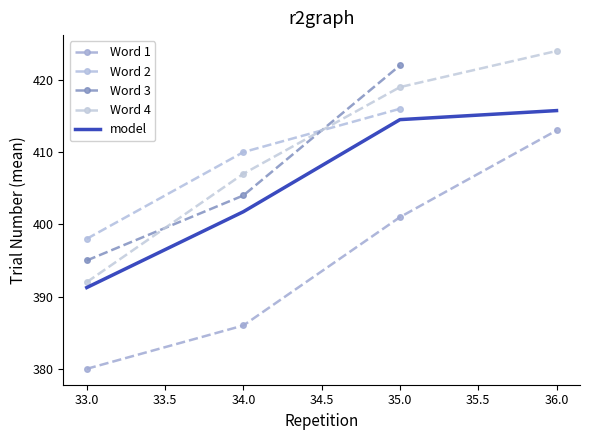

True or false: Word 2 and Word 1 cross at least once.

False